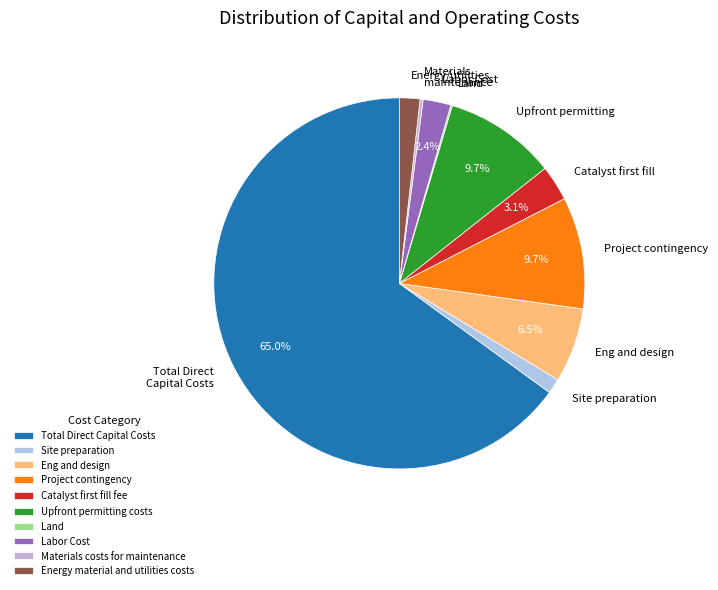

Which slice represents more than half of the pie?

Total Direct Capital Costs